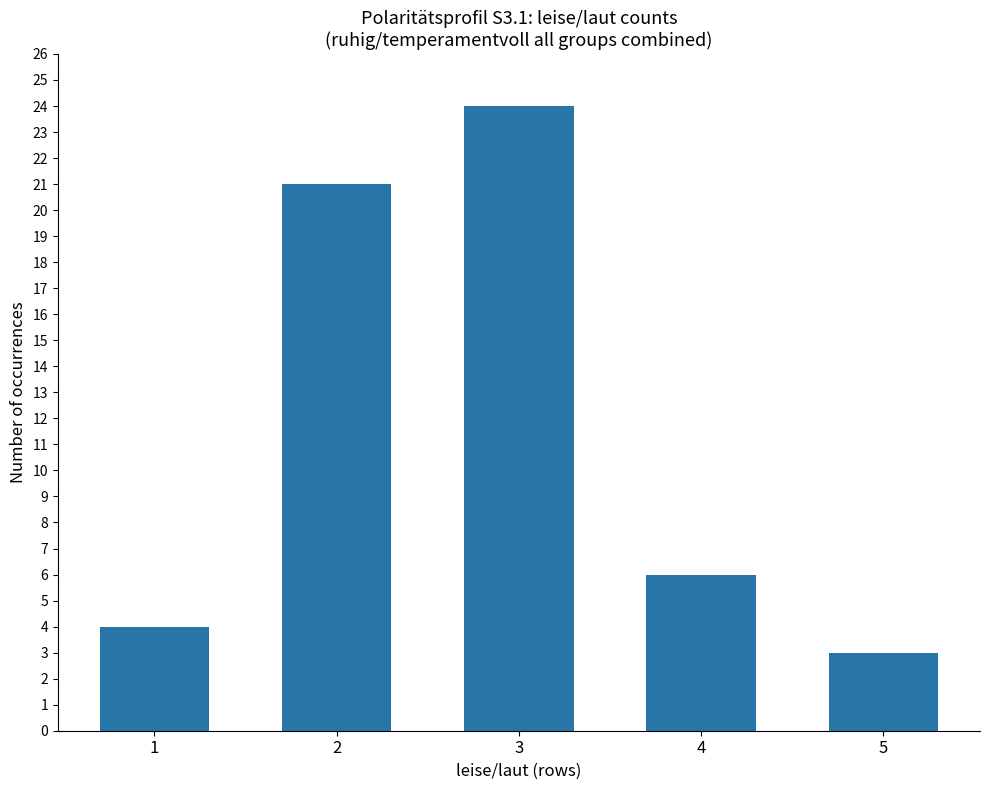

The chart shows a value of 5 at 5. True or false?

False